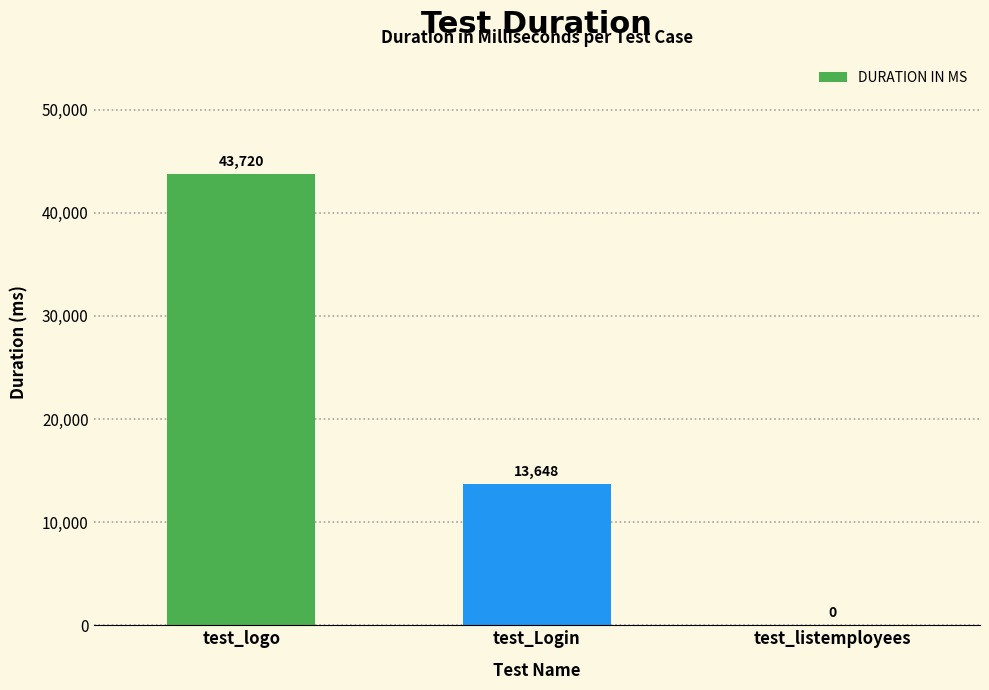

The chart shows a value of -13770 at test_listemployees. True or false?

False